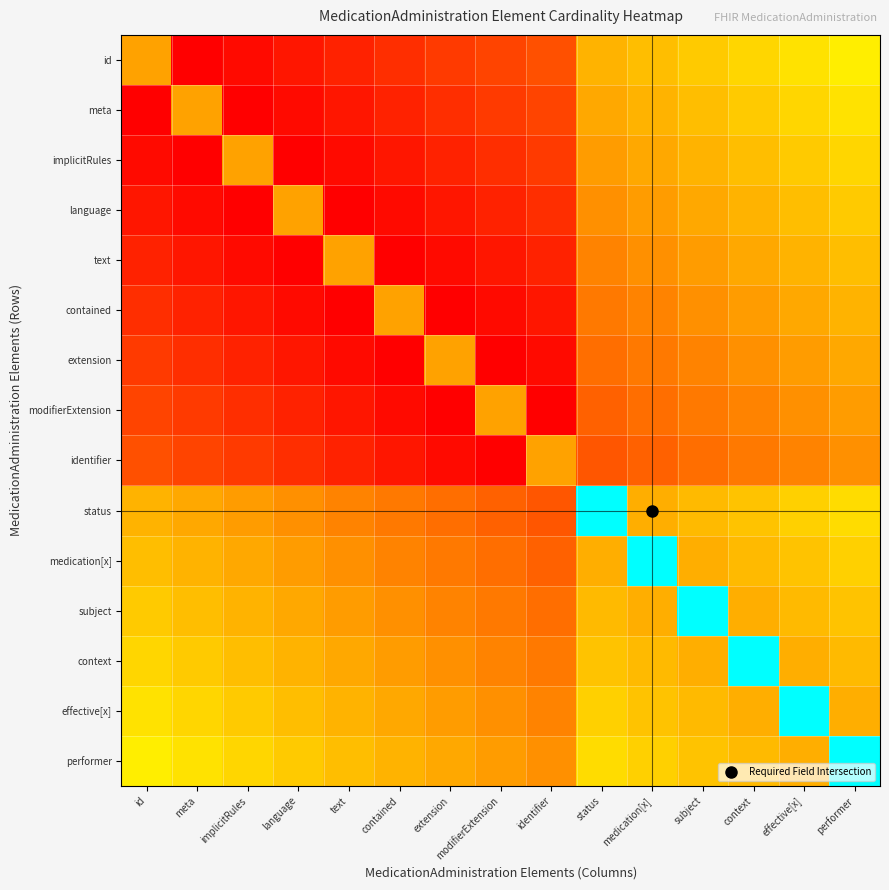

List the series in order of their peak value, lowest first.

modifierExtension, identifier, extension, contained, text, language, implicitRules, meta, id, status, medication[x], subject, context, effective[x], performer